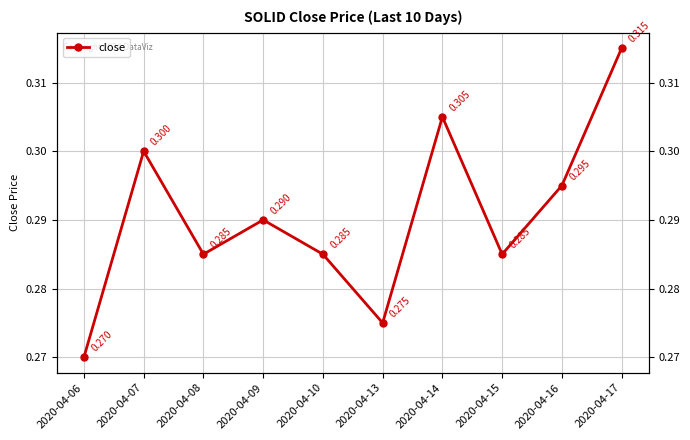

Is it true that the value at 2020-04-14 is 0.3?

True